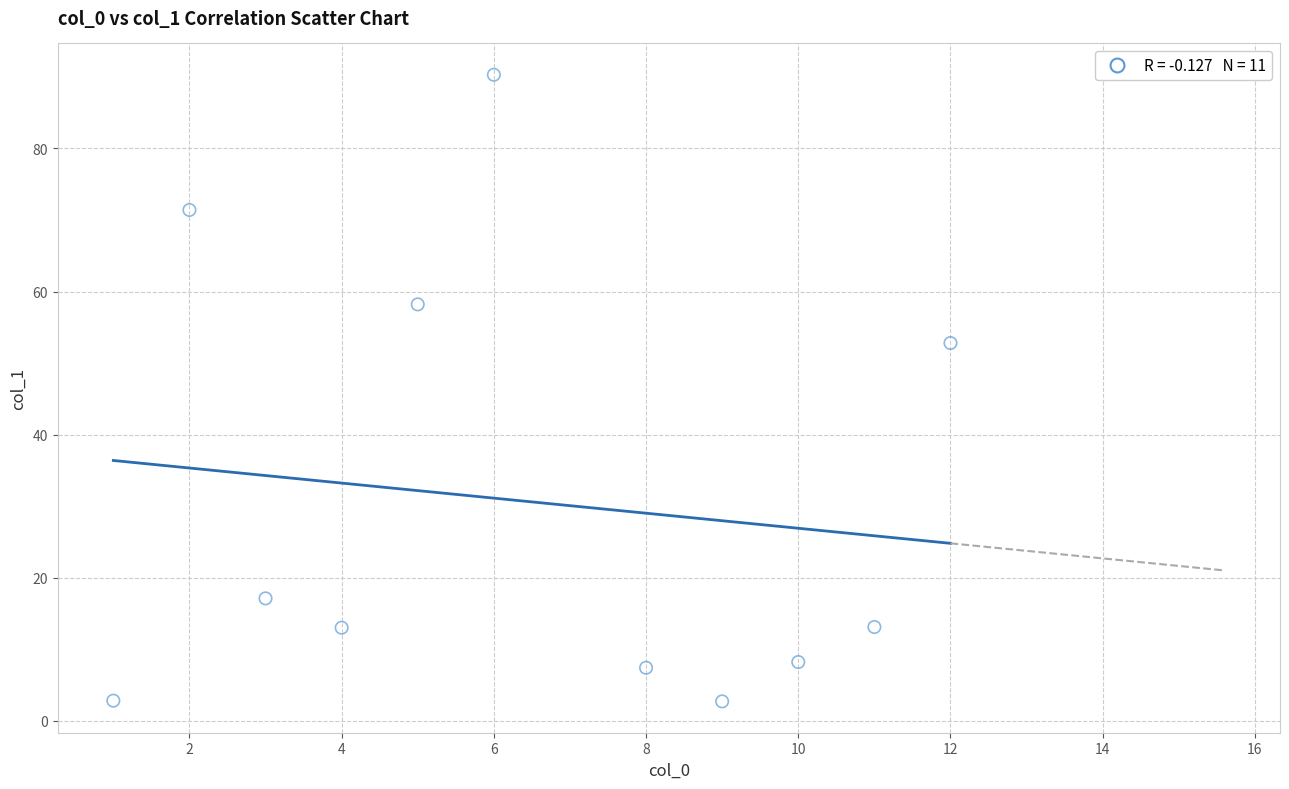

What is the average Y value?

30.6